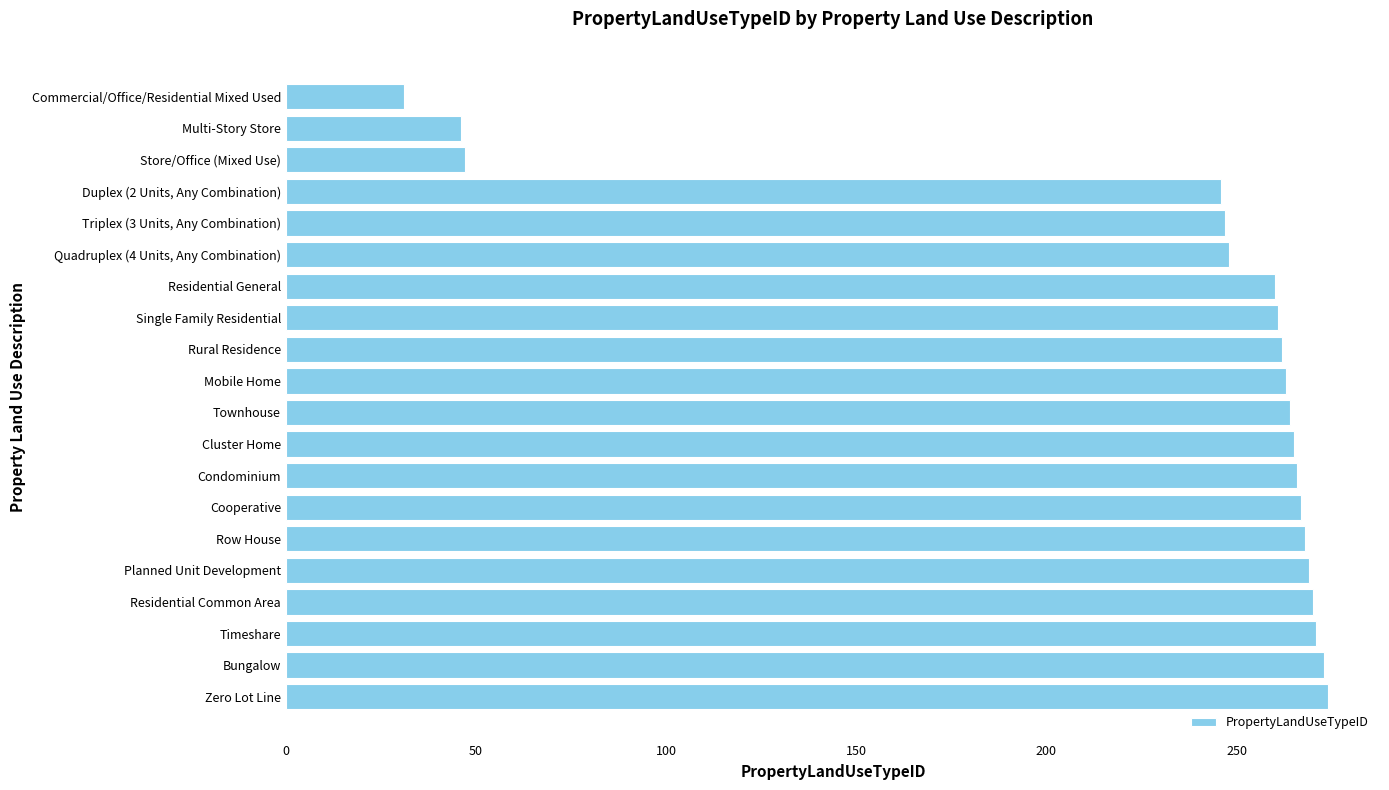

True or false: the data shows 113 at Single Family Residential.

False